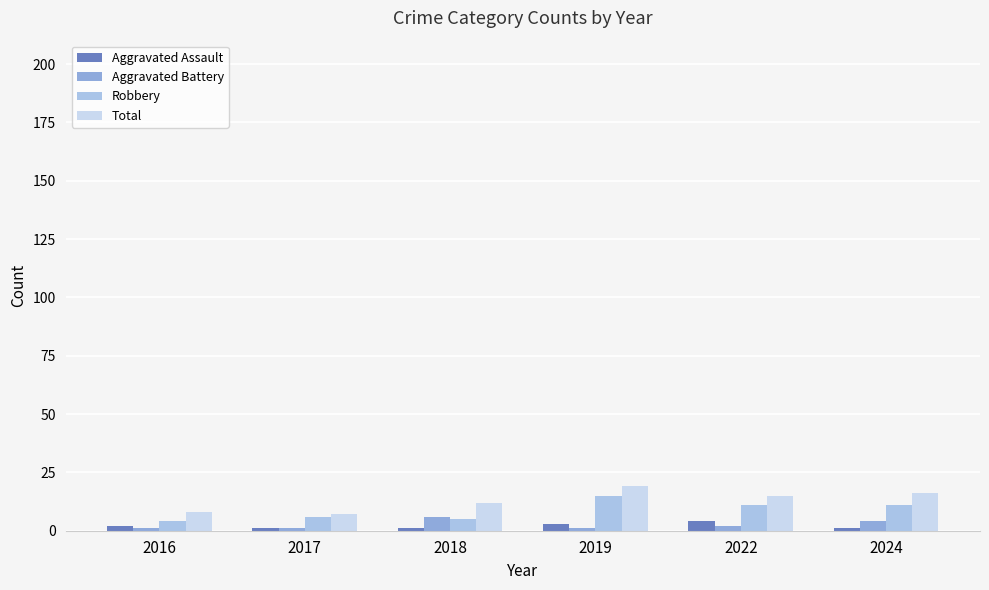

Reading left to right, extract all data points from this chart.

Aggravated Assault: 2016=2	2017=1	2018=1	2019=3	2022=4	2024=1
Aggravated Battery: 2016=1	2017=1	2018=6	2019=1	2022=2	2024=4
Robbery: 2016=4	2017=6	2018=5	2019=15	2022=11	2024=11
Total: 2016=8	2017=7	2018=12	2019=19	2022=15	2024=16